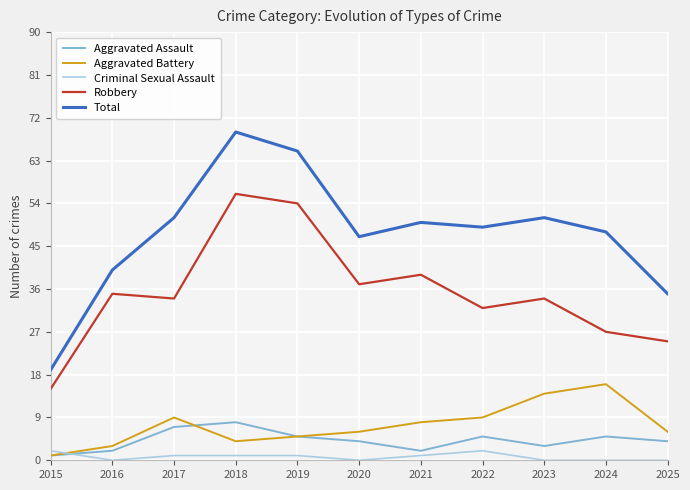

Is it true that Robbery equals 61 at 2021?

False